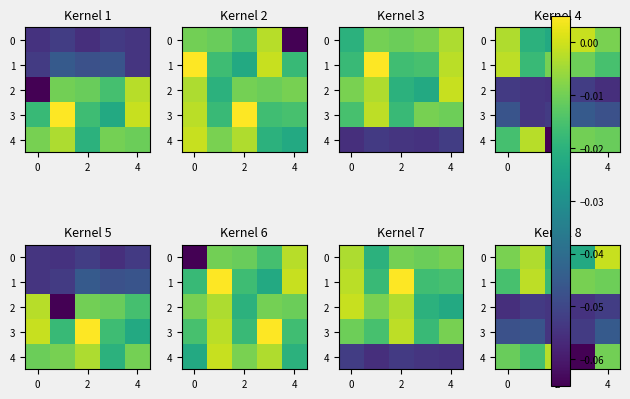

What is the total value across all series at 2?

-0.1